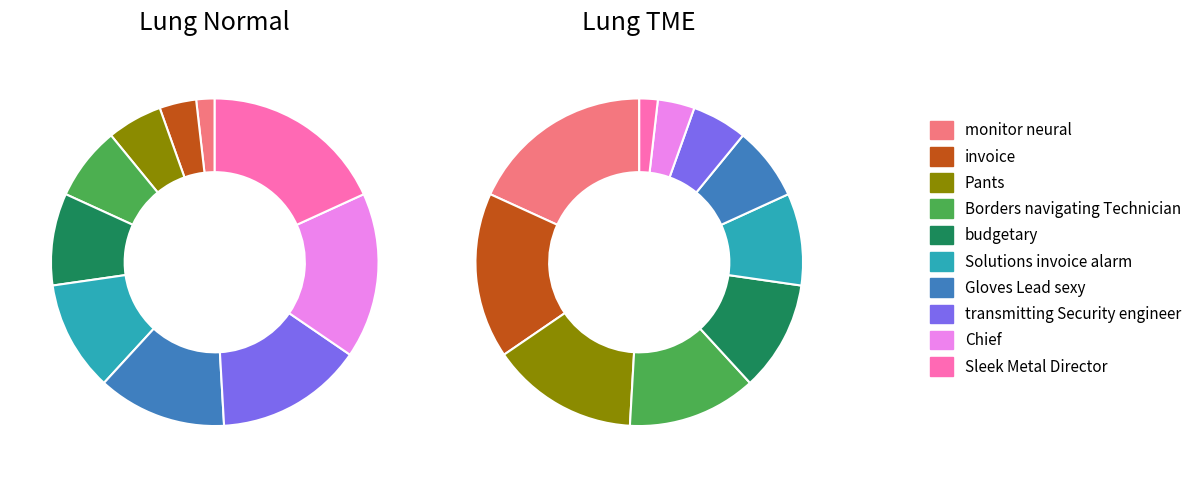

What is the total percentage of Sleek Metal Director and monitor neural?

20.0%